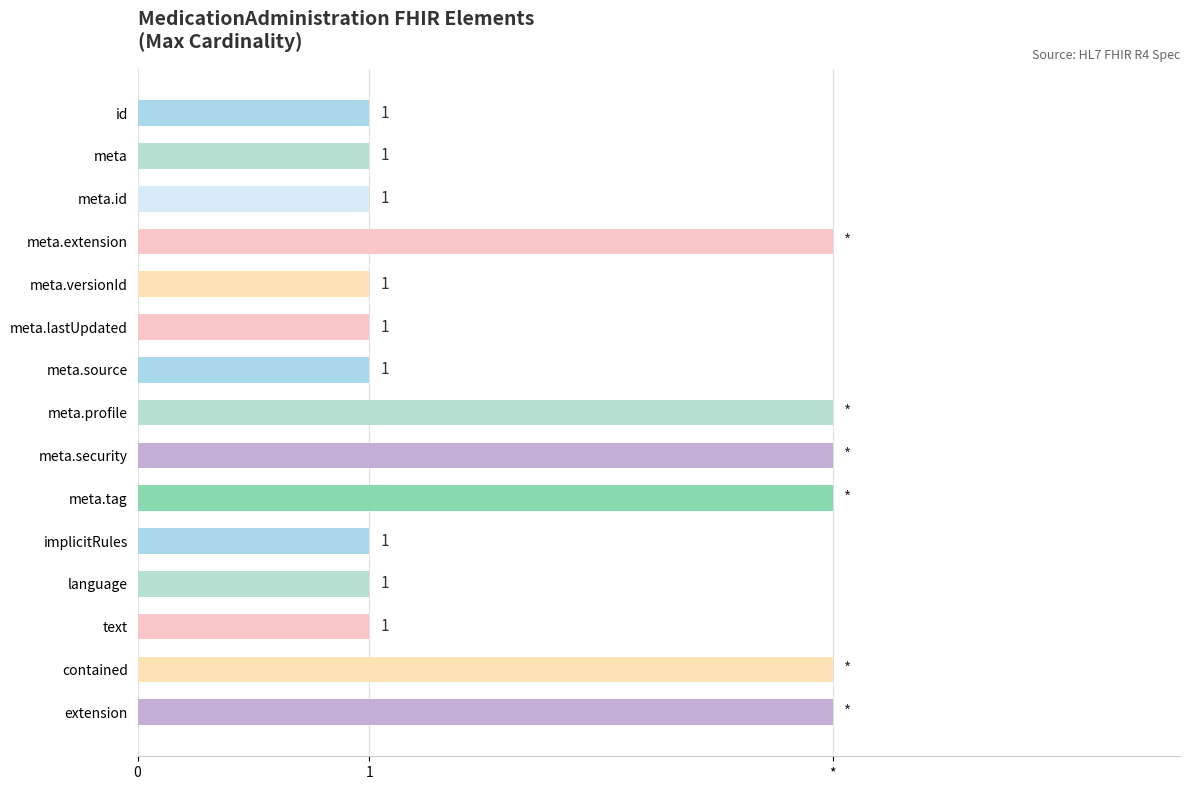

Are the bars horizontal?

Yes